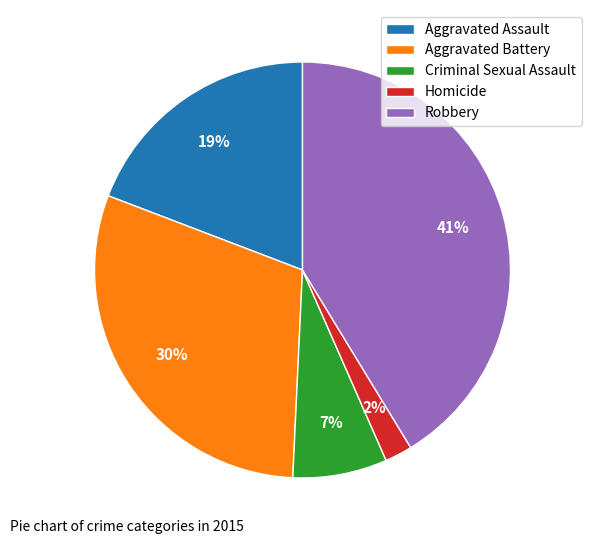

What percentage is the Aggravated Battery slice, to the nearest percent?

30%